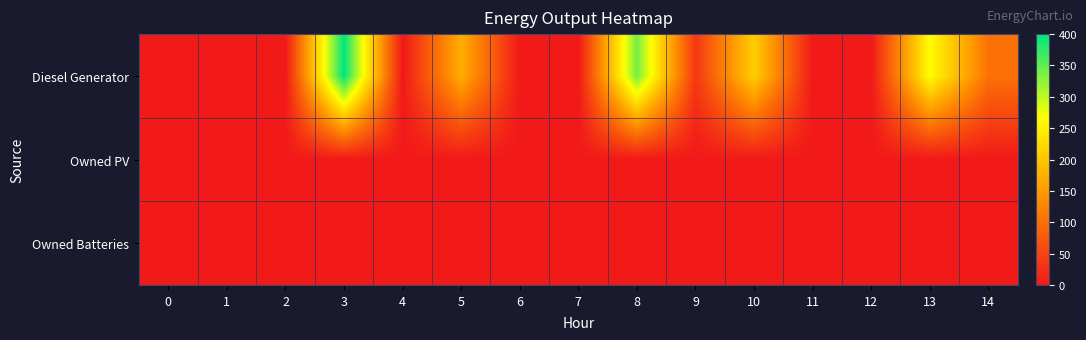

How many data points does each series have?

15